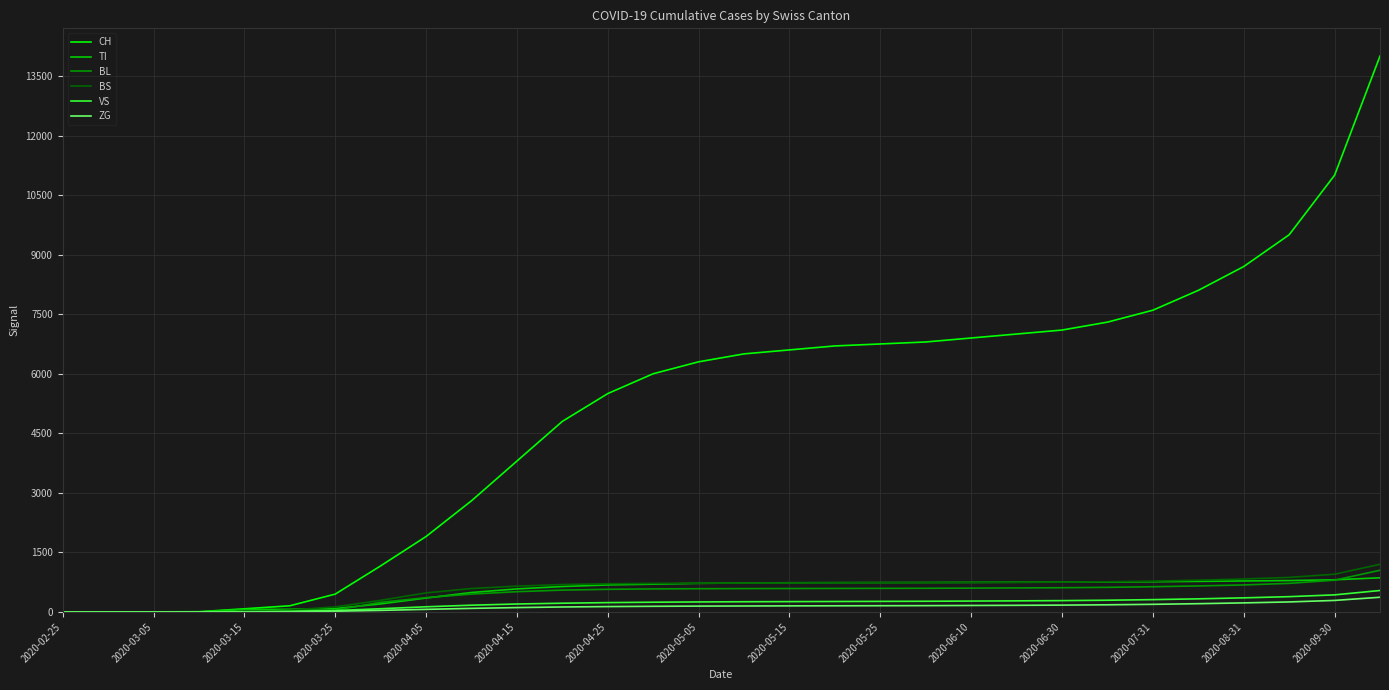

What is the maximum value shown in the chart?

14000